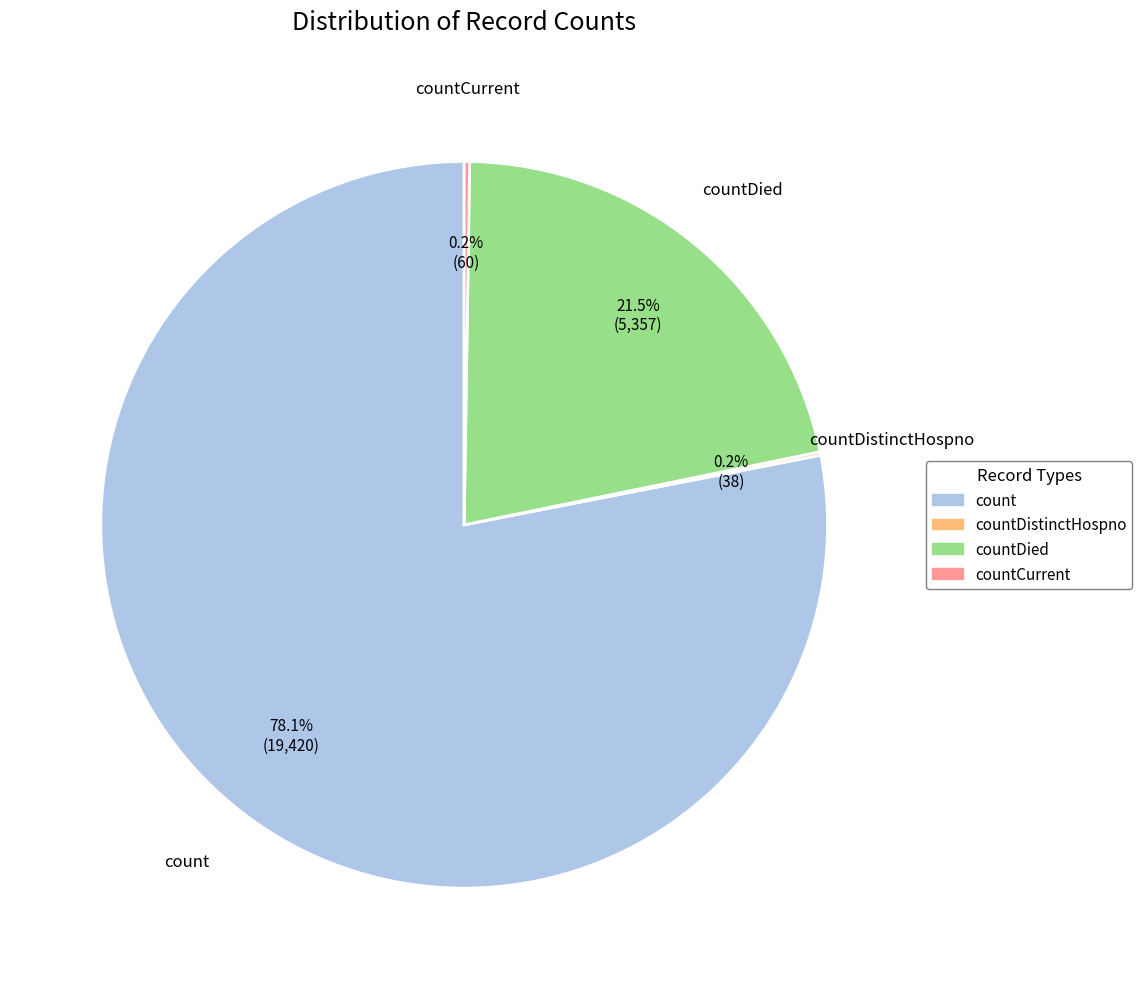

Does any single category account for the majority?

Yes